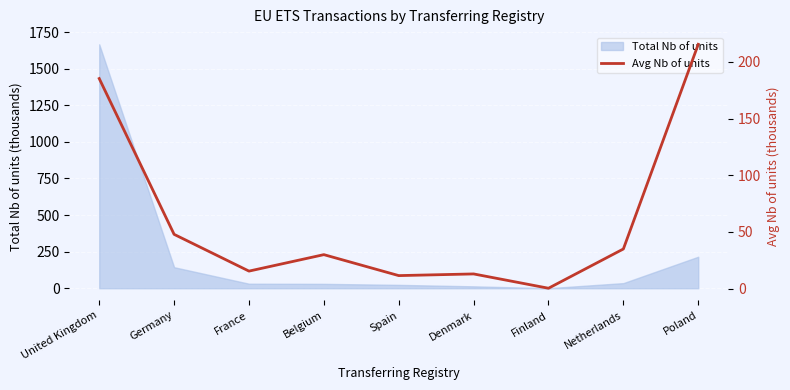

Reading left to right, what are all the values shown in this chart?

185.2	47.9	15.5	30.0	11.5	13.0	0.4	35.0	215.4